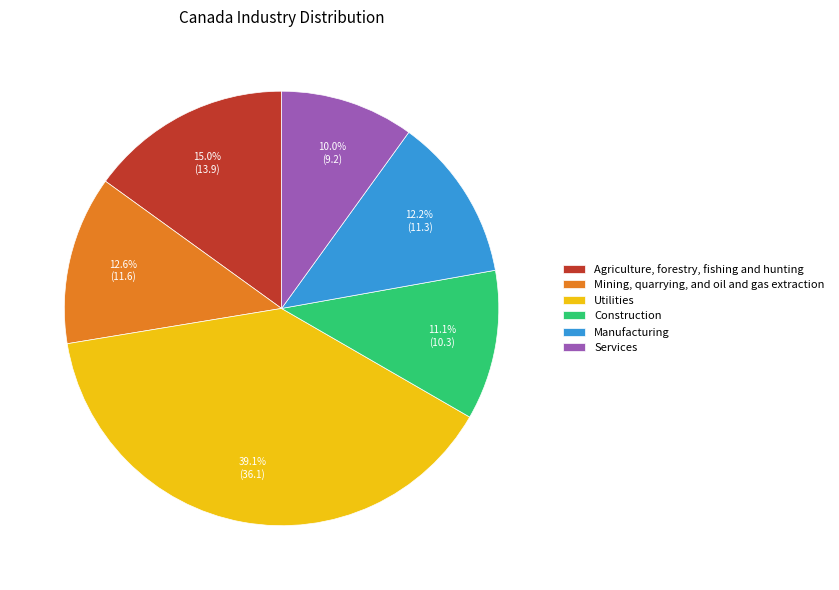

What percentage do Agriculture, forestry, fishing and hunting and Utilities together represent?

54.1%